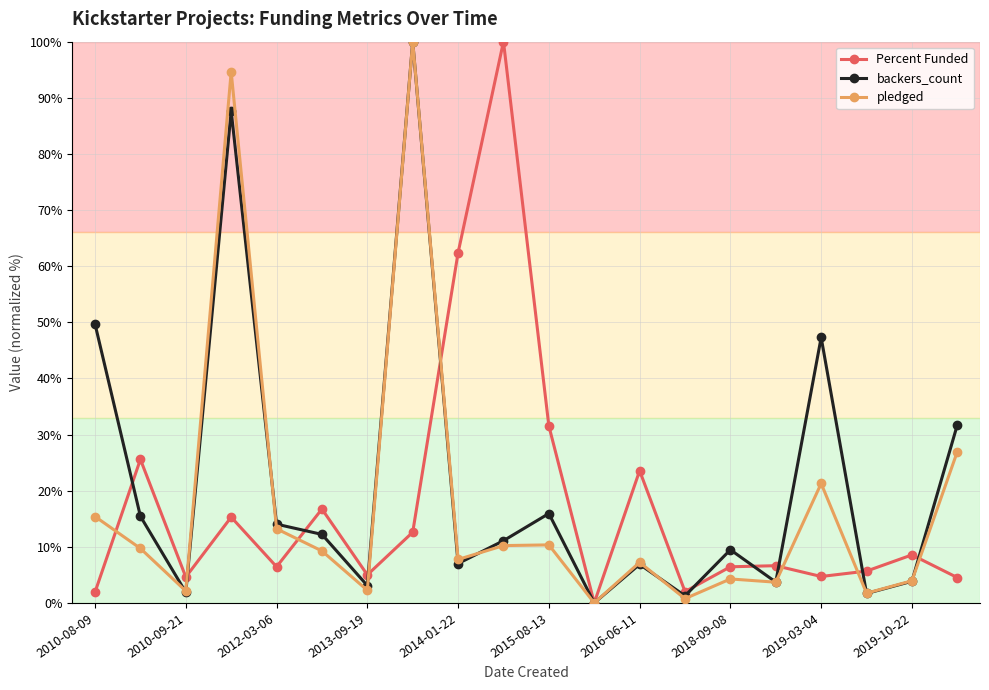

What is the value of the pledged point at the 10th from the left?

10.2